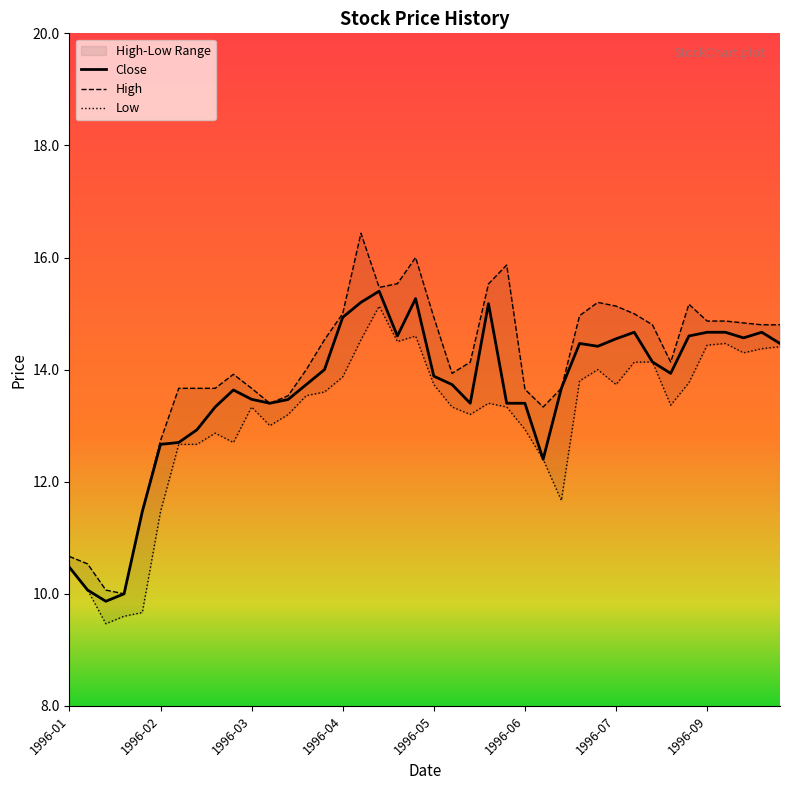

The value of Close at 1996-03 is 13.5. True or false?

True